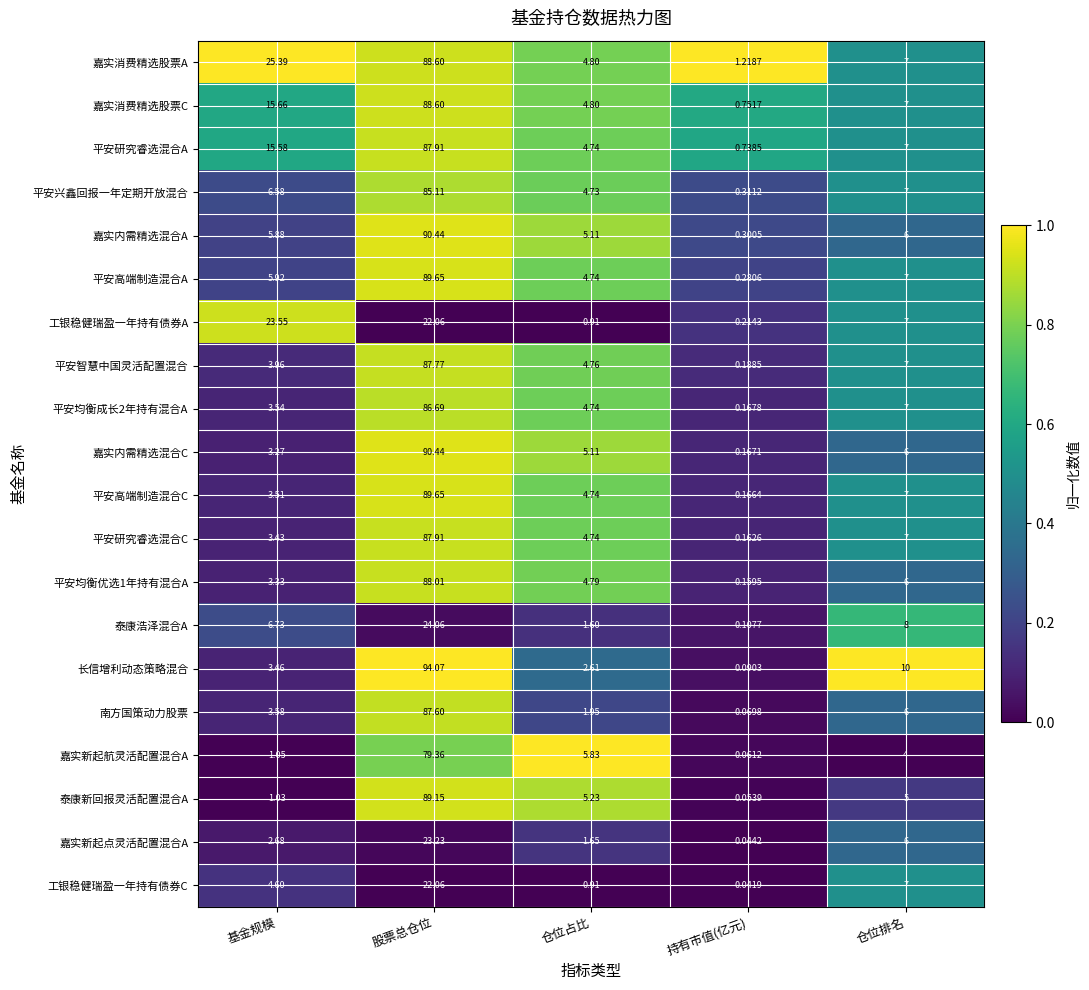

Which series changed the most between 仓位占比 and 仓位排名?

长信增利动态策略混合